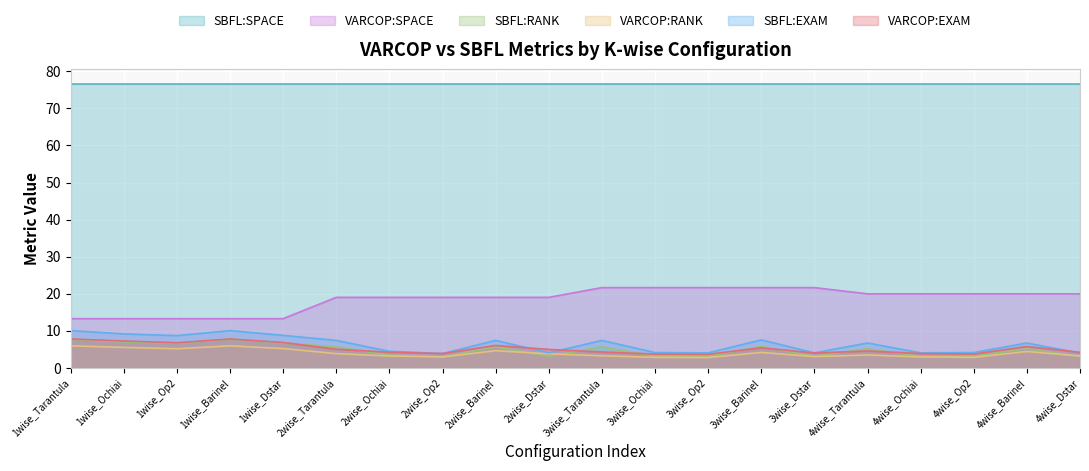

What is the maximum value for VARCOP:SPACE?

21.7